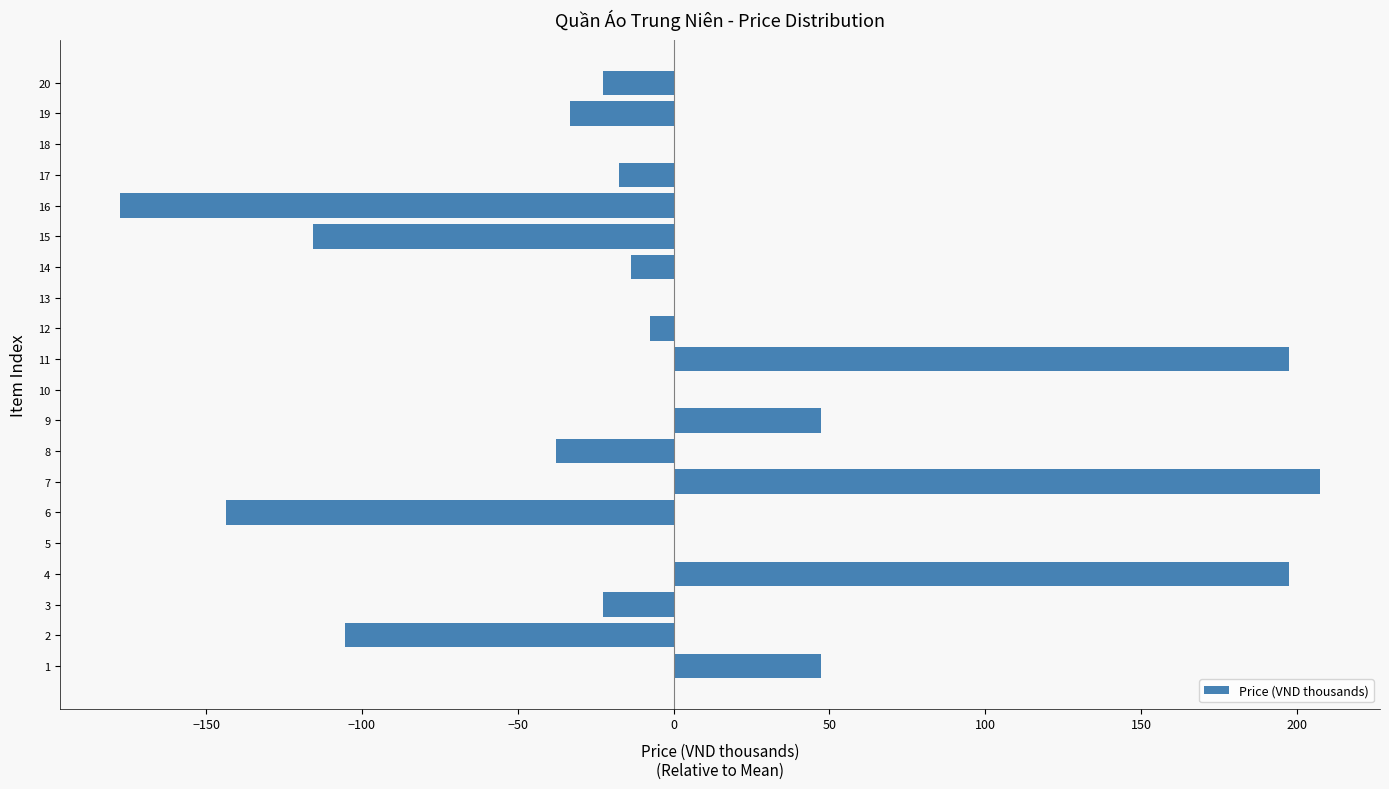

How many series are shown in this chart?

1